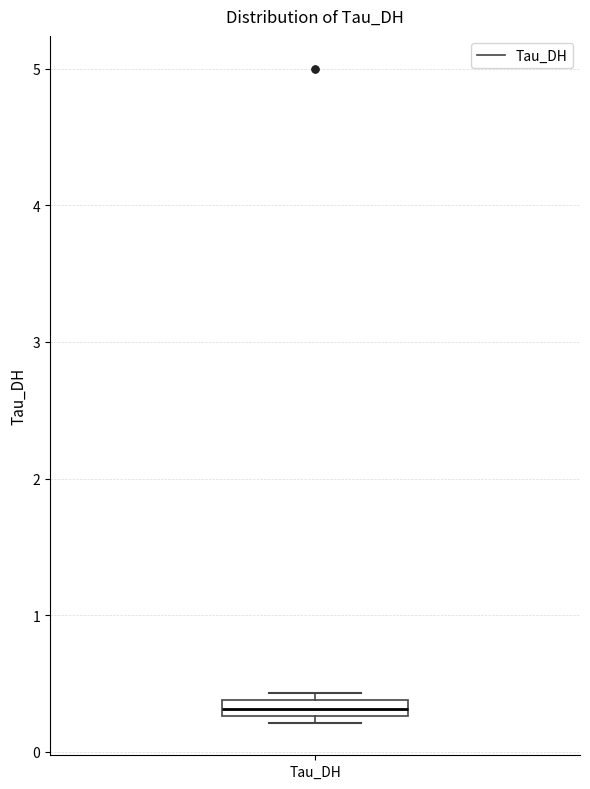

Where is the upper edge of the box for Tau_DH on the y-axis? The values are not printed on the chart, so give them approximately, as read against the axis.

0.4